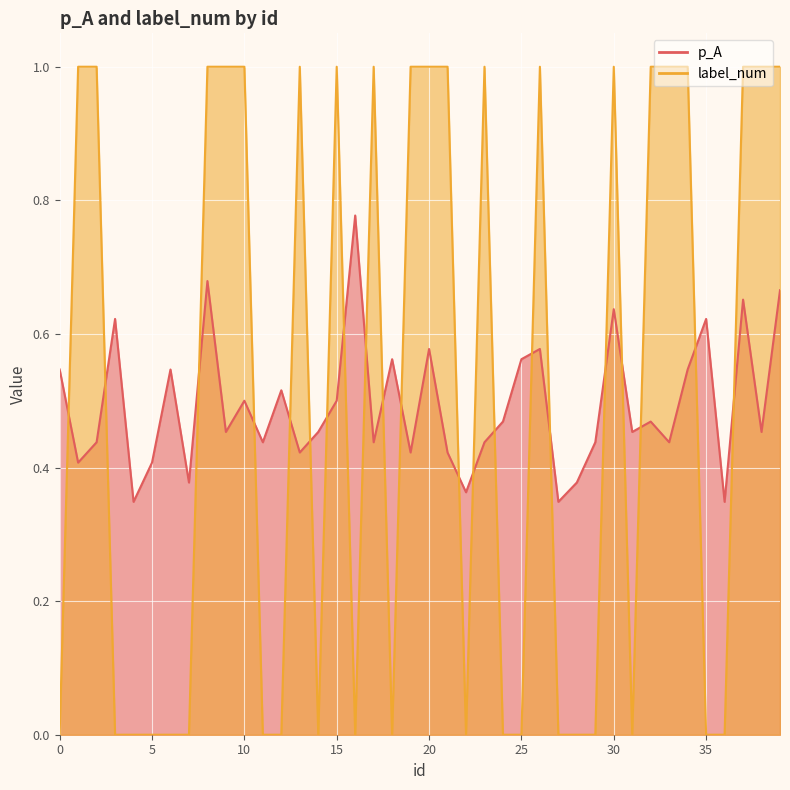

Which series has the largest total across all categories?

label_num